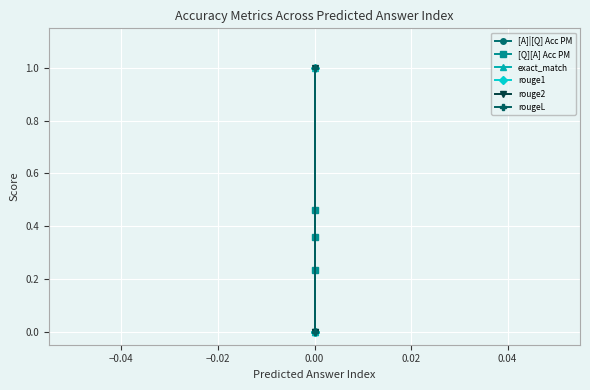

How many rouge1 values are between 0 and 1?

3